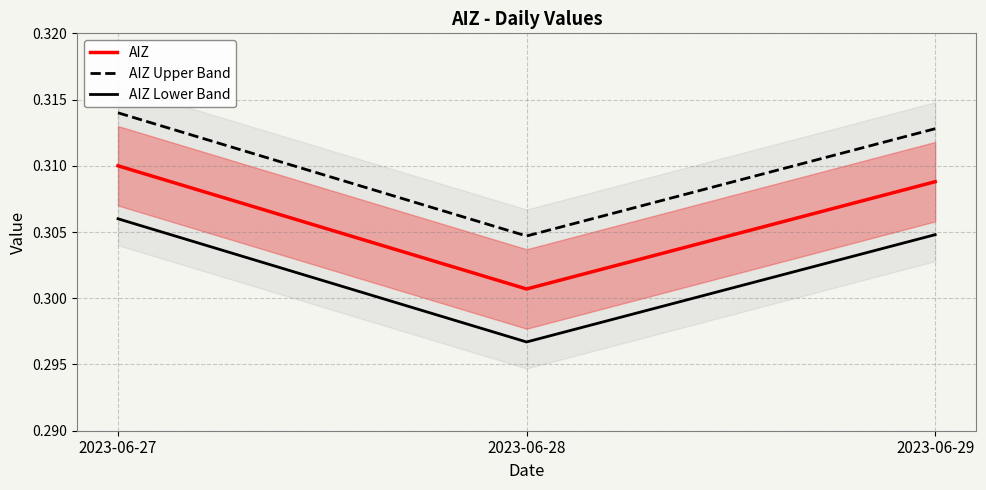

What are all the series names shown in the legend?

AIZ, AIZ Upper Band, AIZ Lower Band